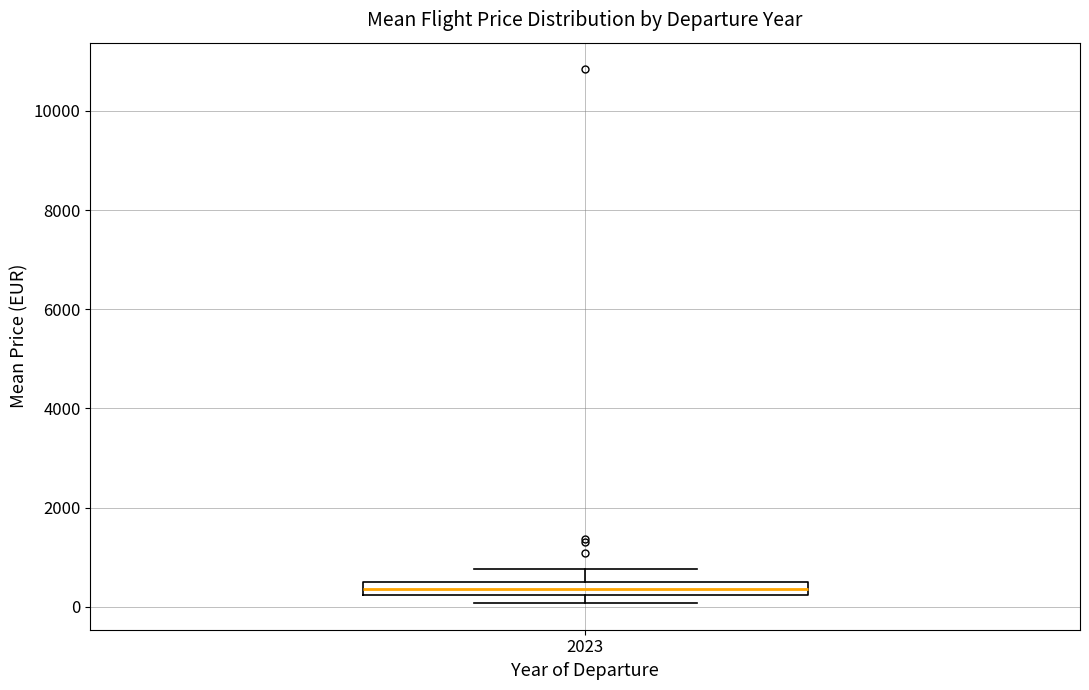

Where is the lower edge of the box at x = 2023 on the y-axis? The values are not printed on the chart, so give them approximately, as read against the axis.

200